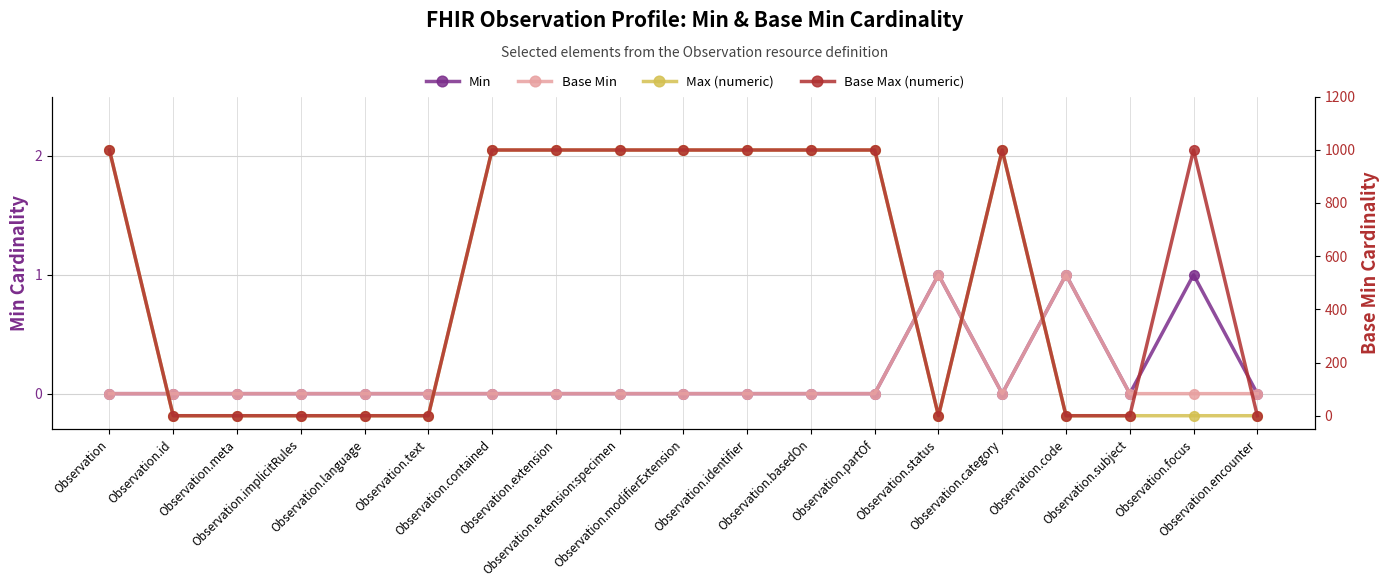

At which category is the sum across all series the highest?

Observation